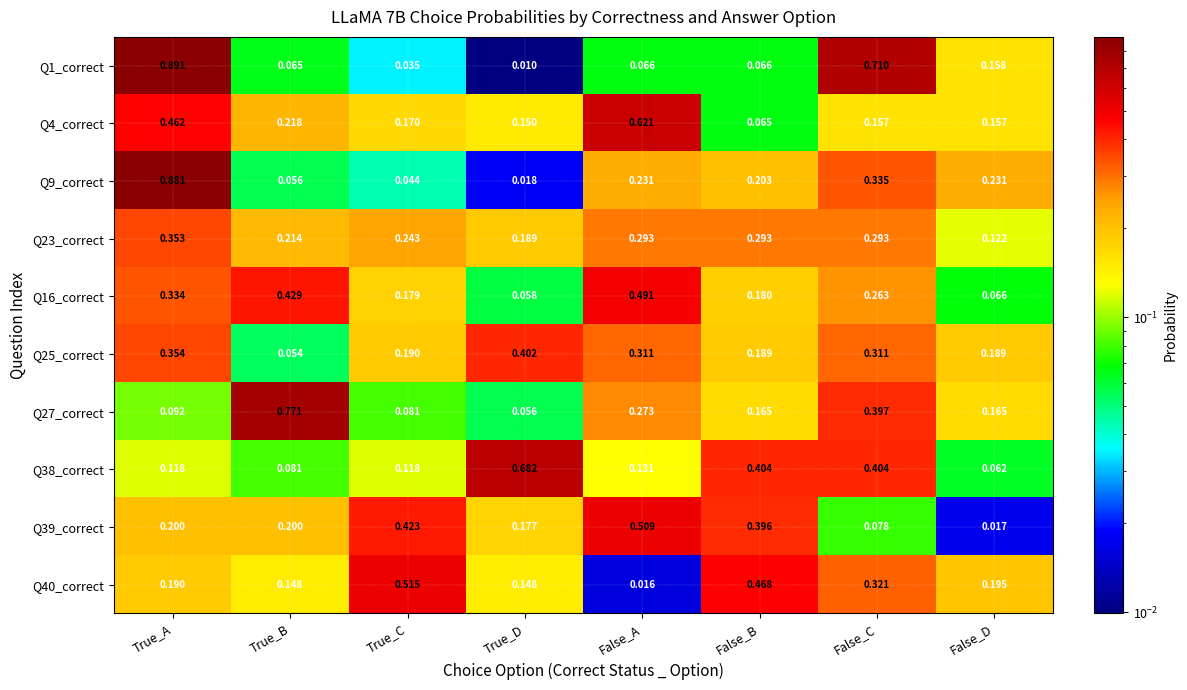

Is the value of Q1_correct at True_A greater than the value of Q38_correct at True_D?

Yes